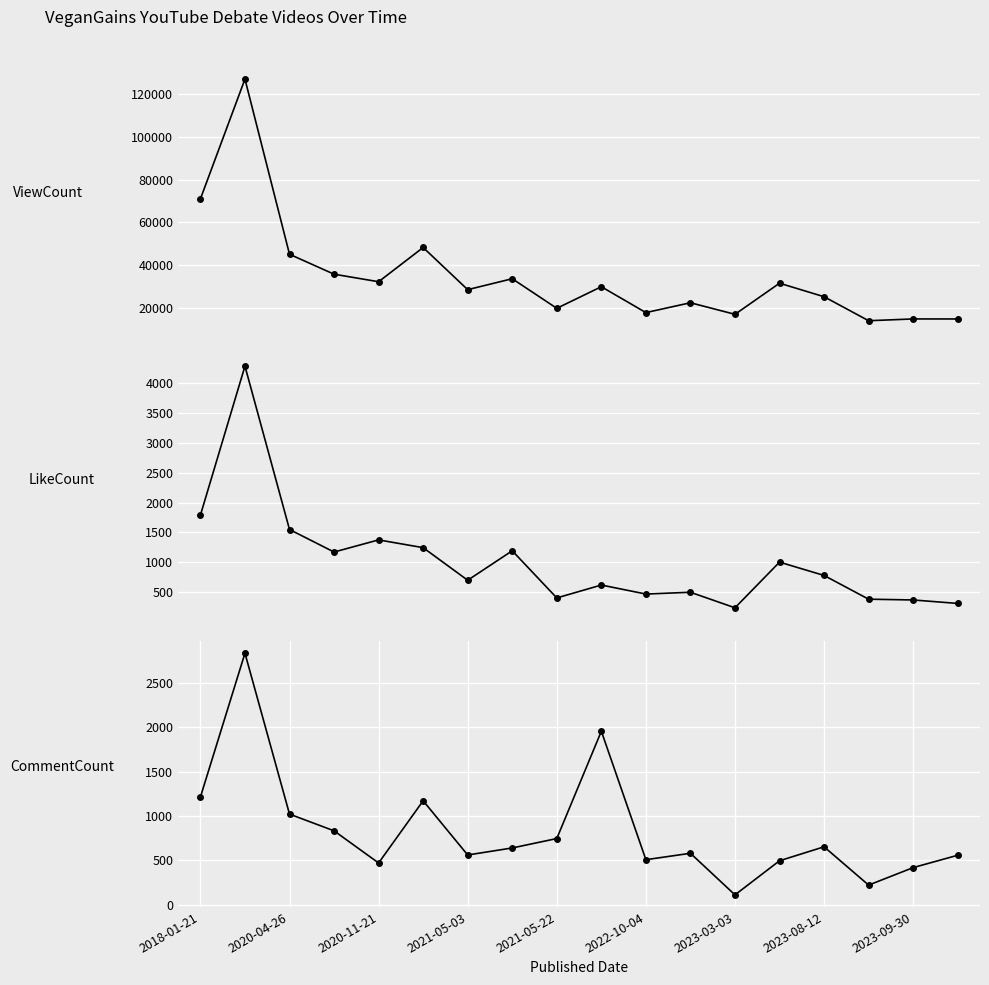

Which series has the largest range (max minus min)?

ViewCount